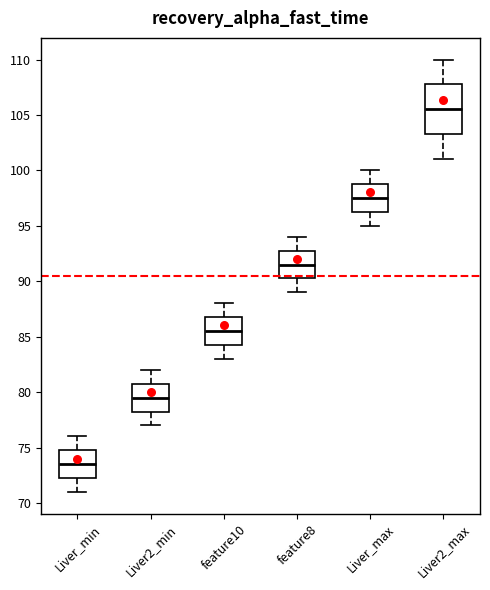

Which box has the lowest median line?

Liver_min